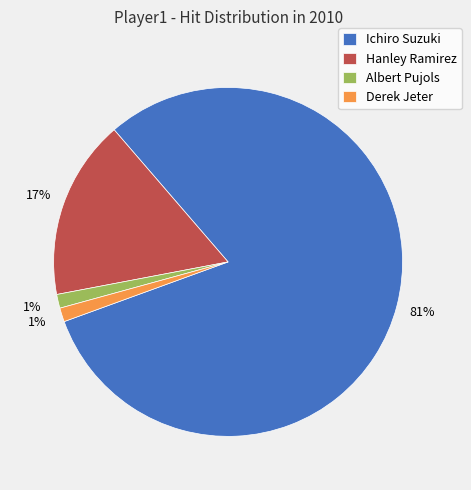

Is it true that Ichiro Suzuki is 81% of the pie?

True